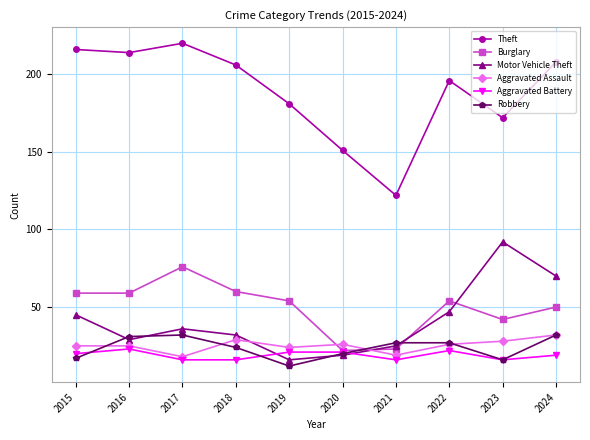

Which series ends up on top after the final intersection of Aggravated Battery and Motor Vehicle Theft?

Motor Vehicle Theft